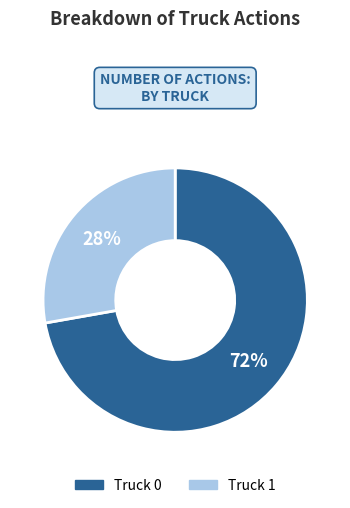

Count the number of slices in the pie.

2